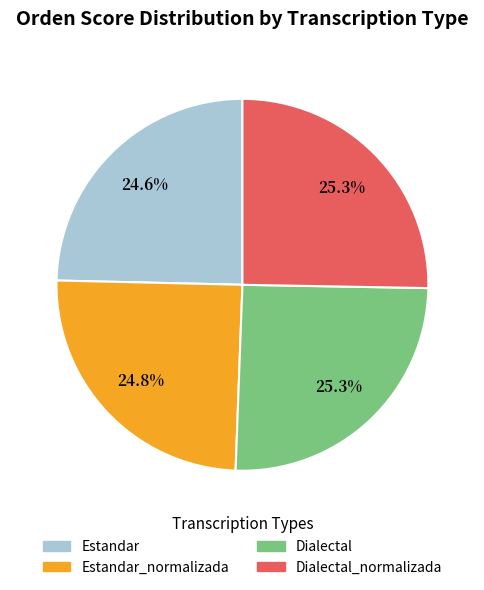

Does any single category account for the majority?

No